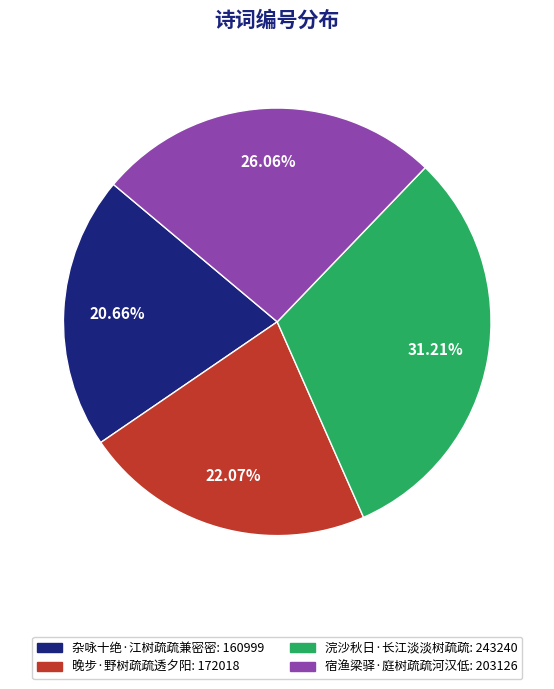

What is the smallest slice in the pie chart?

杂咏十绝·江树疏疏兼密密